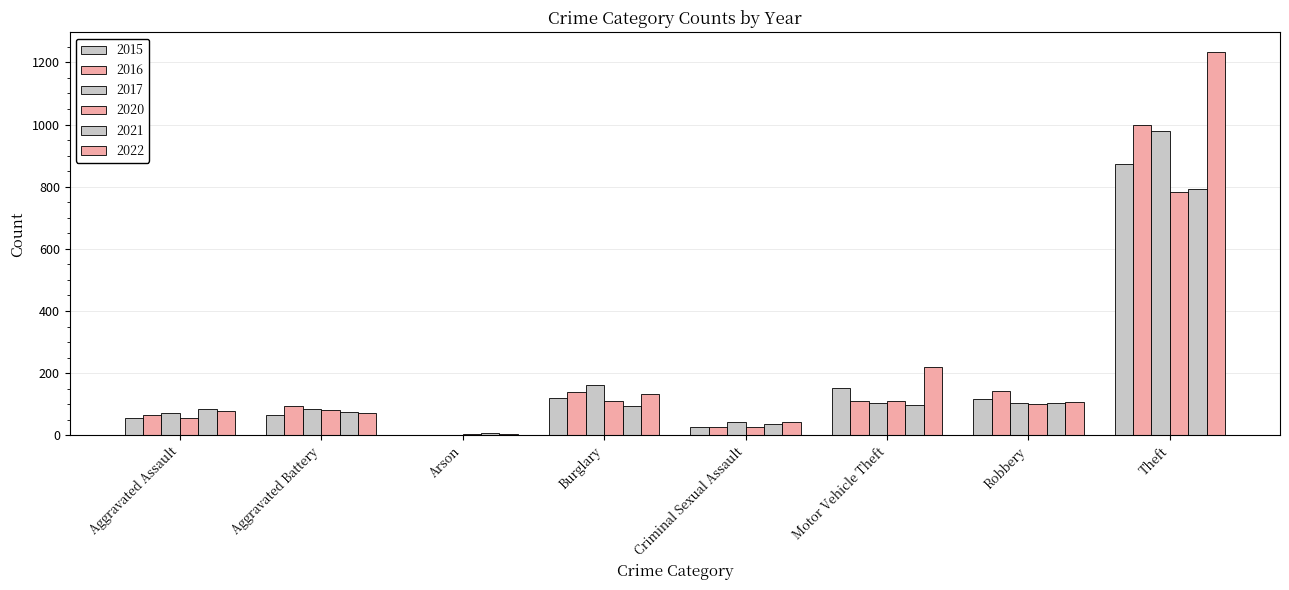

What is the value of the 2017 bar at the 7th from the left?

105